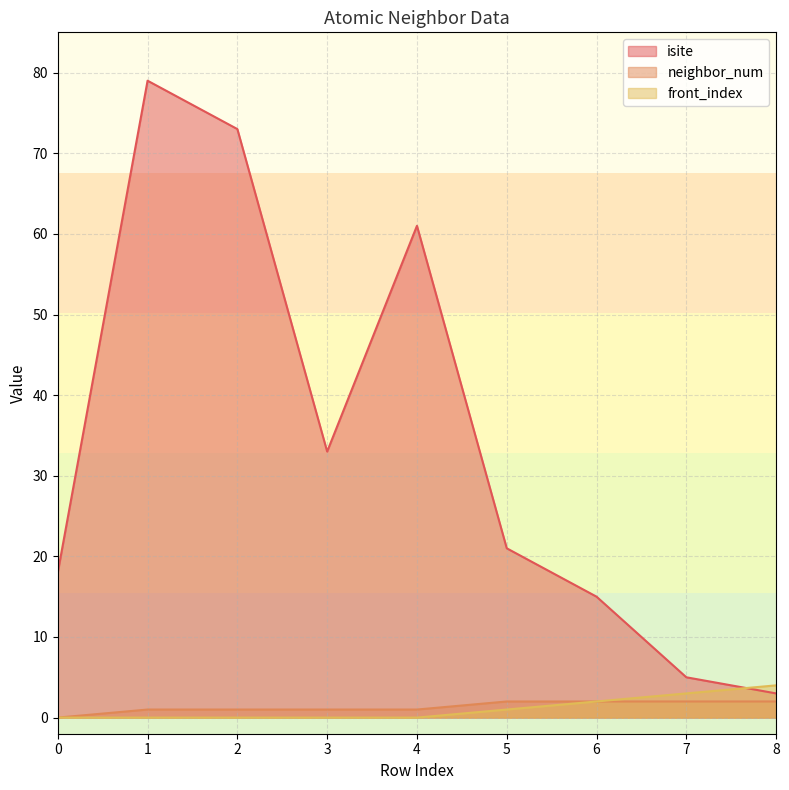

True or false: isite and neighbor_num intersect in this chart.

False